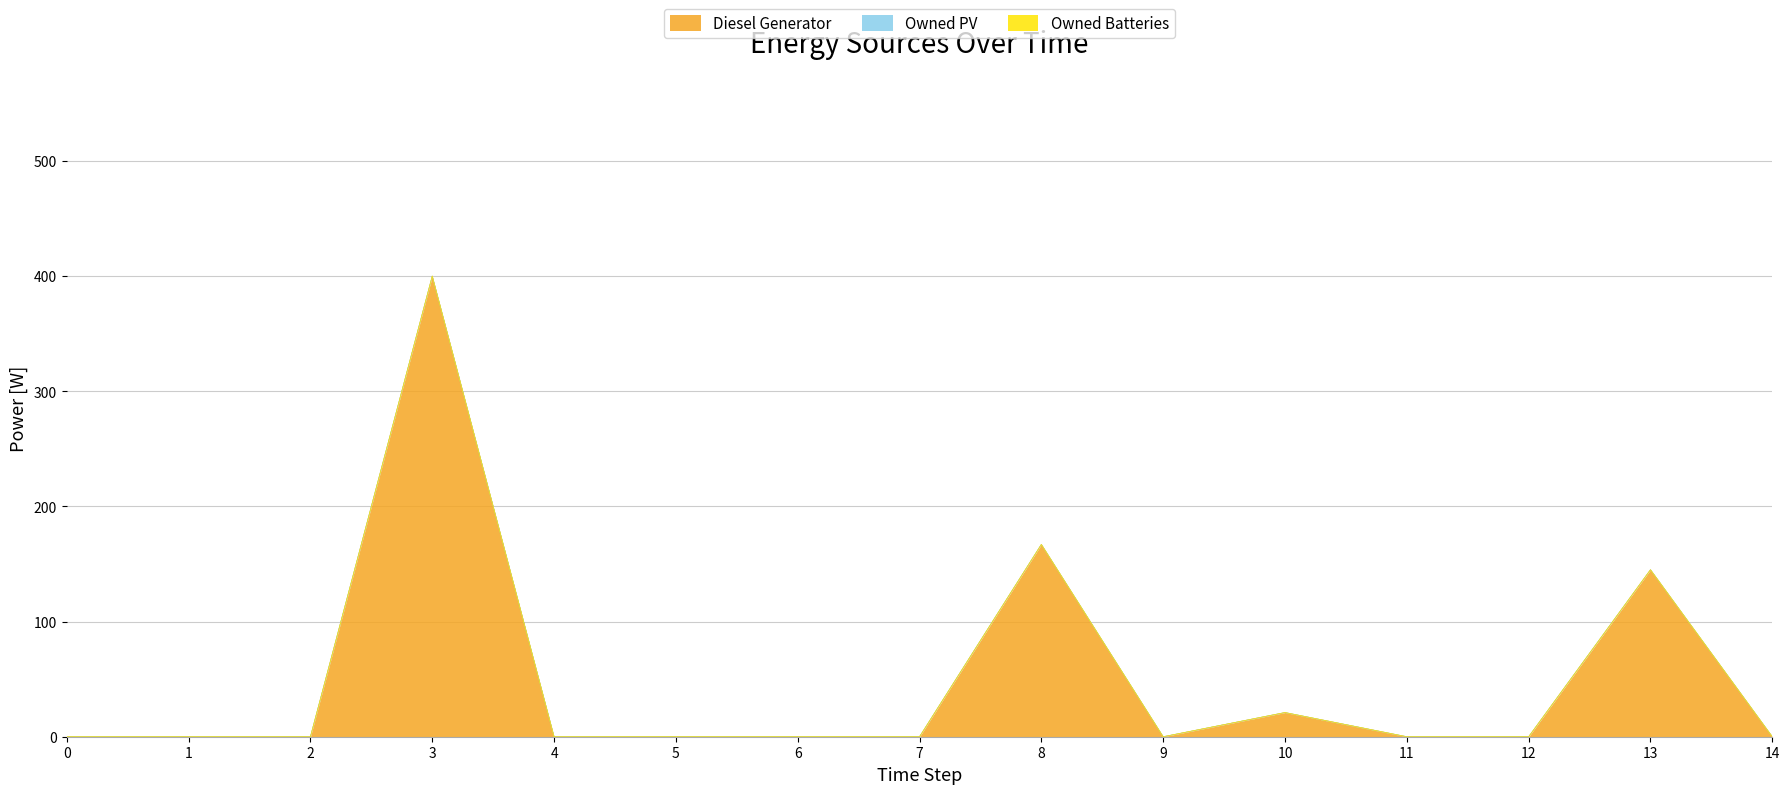

At which category is the sum across all series the highest?

3